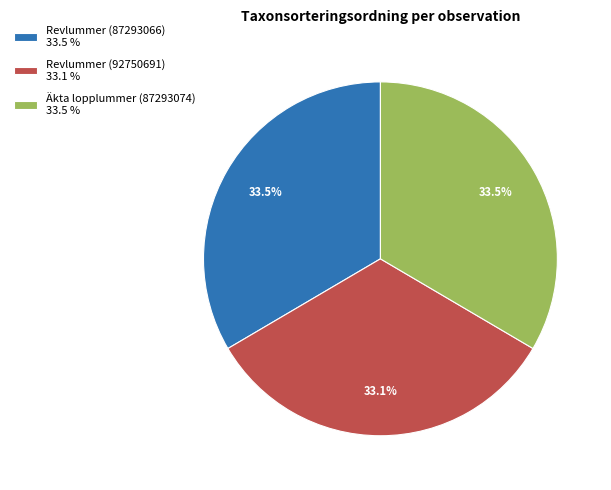

Approximately how many times larger is the value at Äkta lopplummer (87293074) 33.5 % compared to Revlummer (92750691) 33.1 %?

1.0